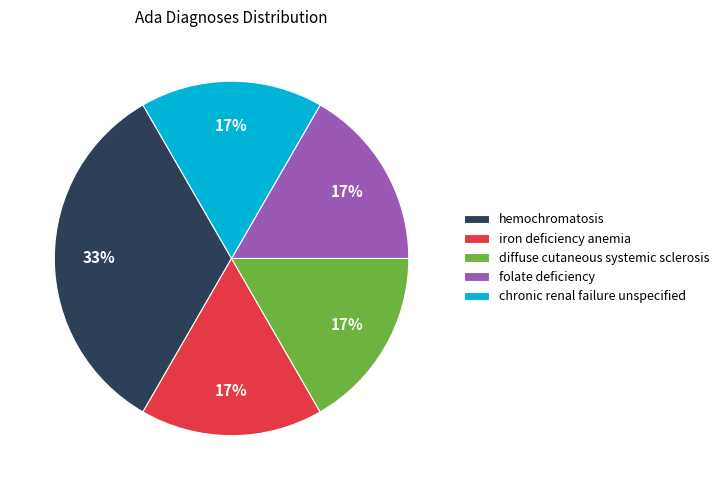

What is the ratio of the value at diffuse cutaneous systemic sclerosis to the value at hemochromatosis?

0.5